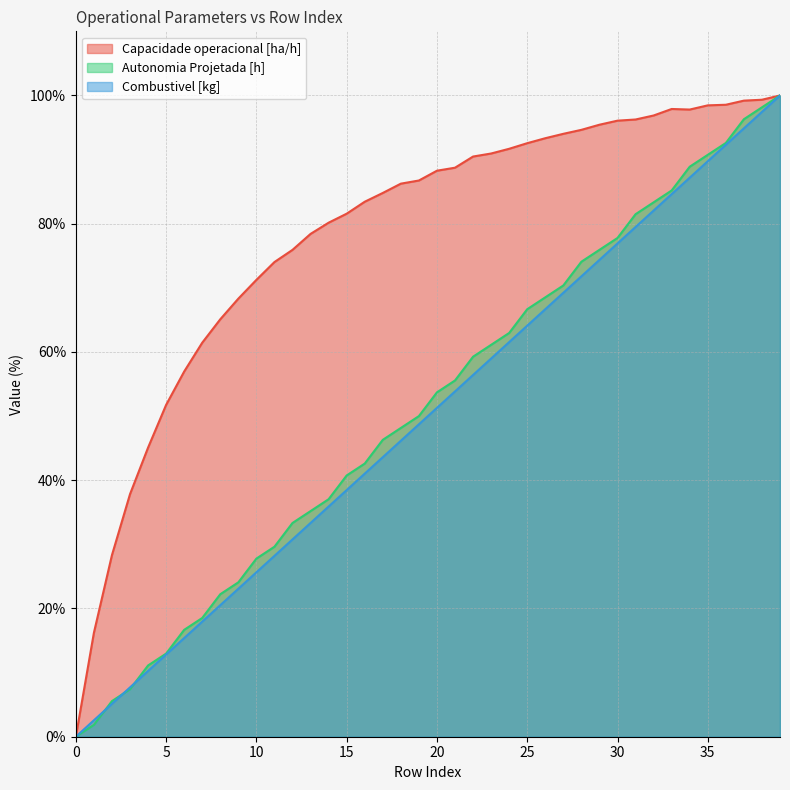

Read the Combustivel [kg] value at 36.

92.3